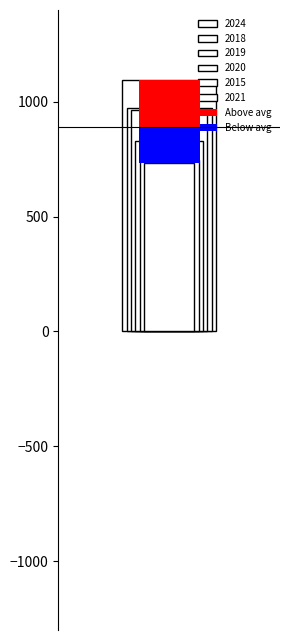

What is the maximum value shown in the chart?

1094